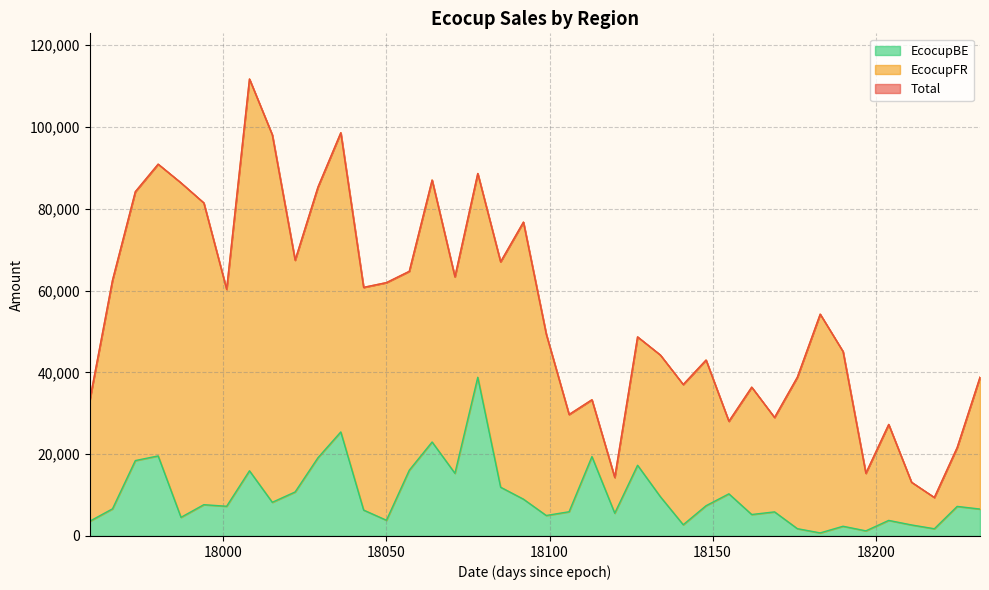

What is the maximum value for EcocupBE?

38804.8